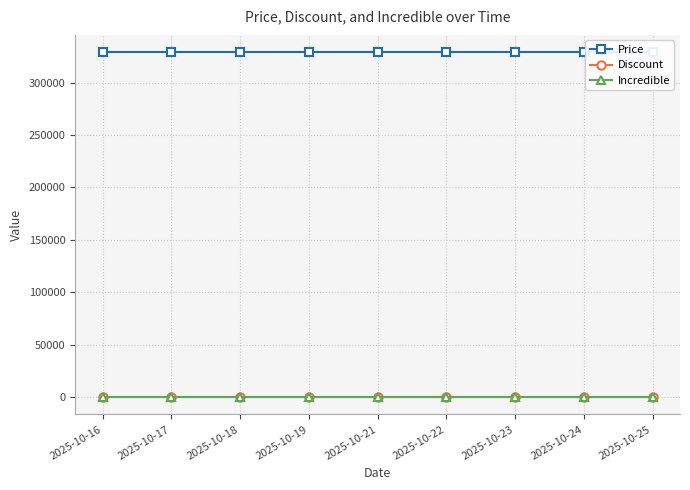

At which category is the sum across all series the highest?

2025-10-16